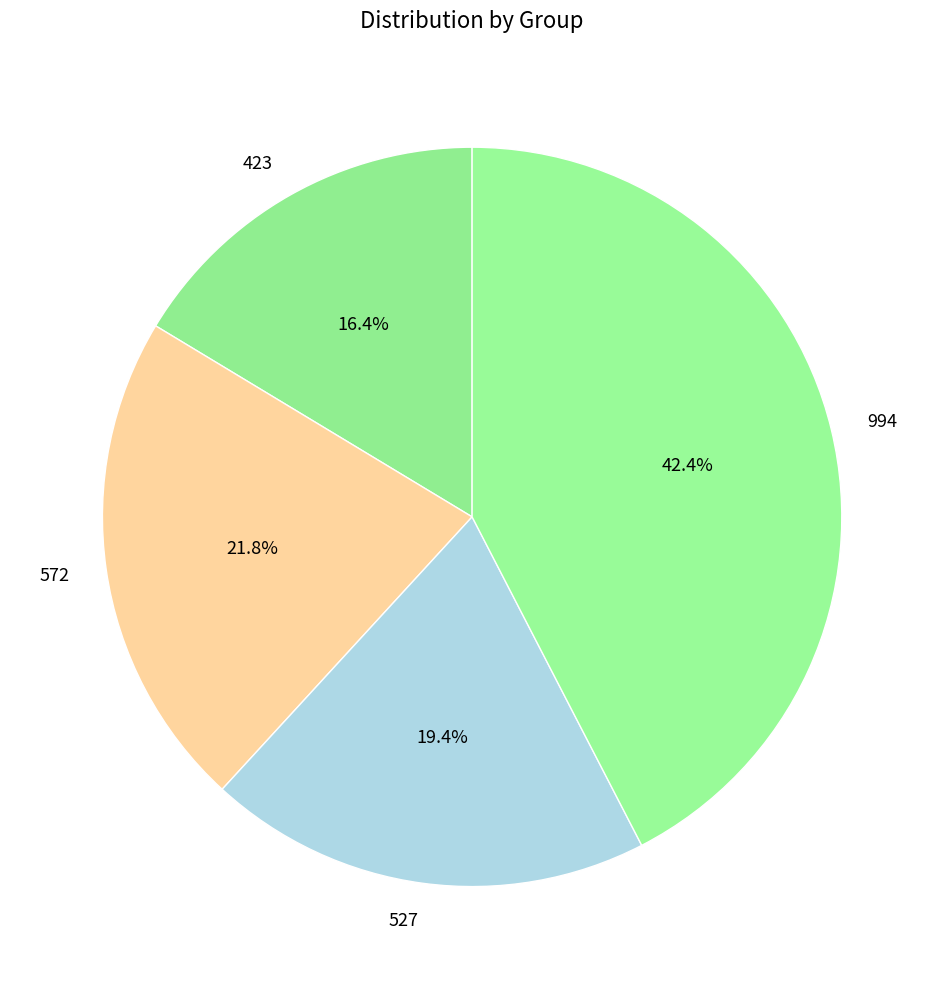

Is there any slice that represents more than half of the pie?

No